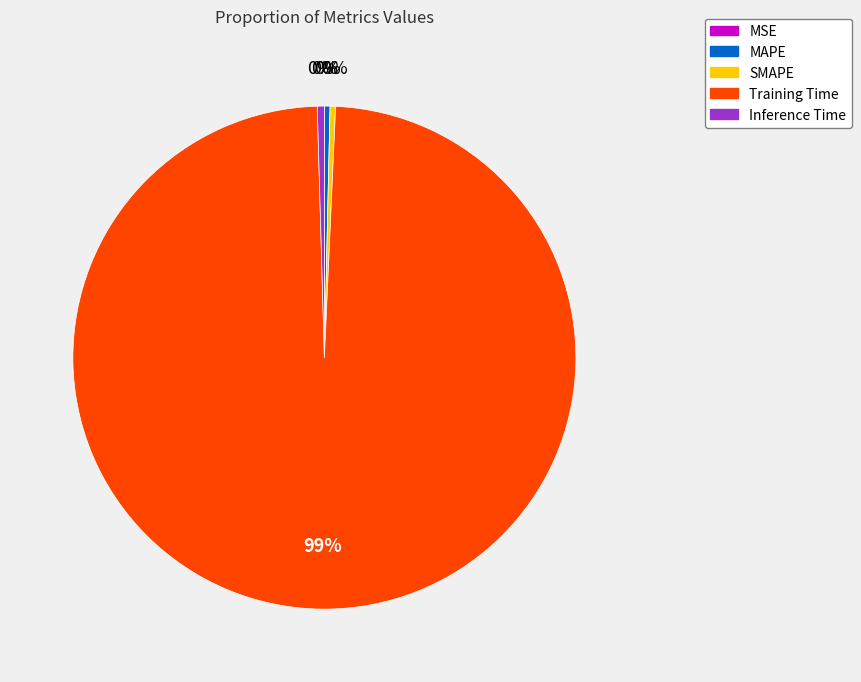

What is the largest slice in the pie chart?

Training Time